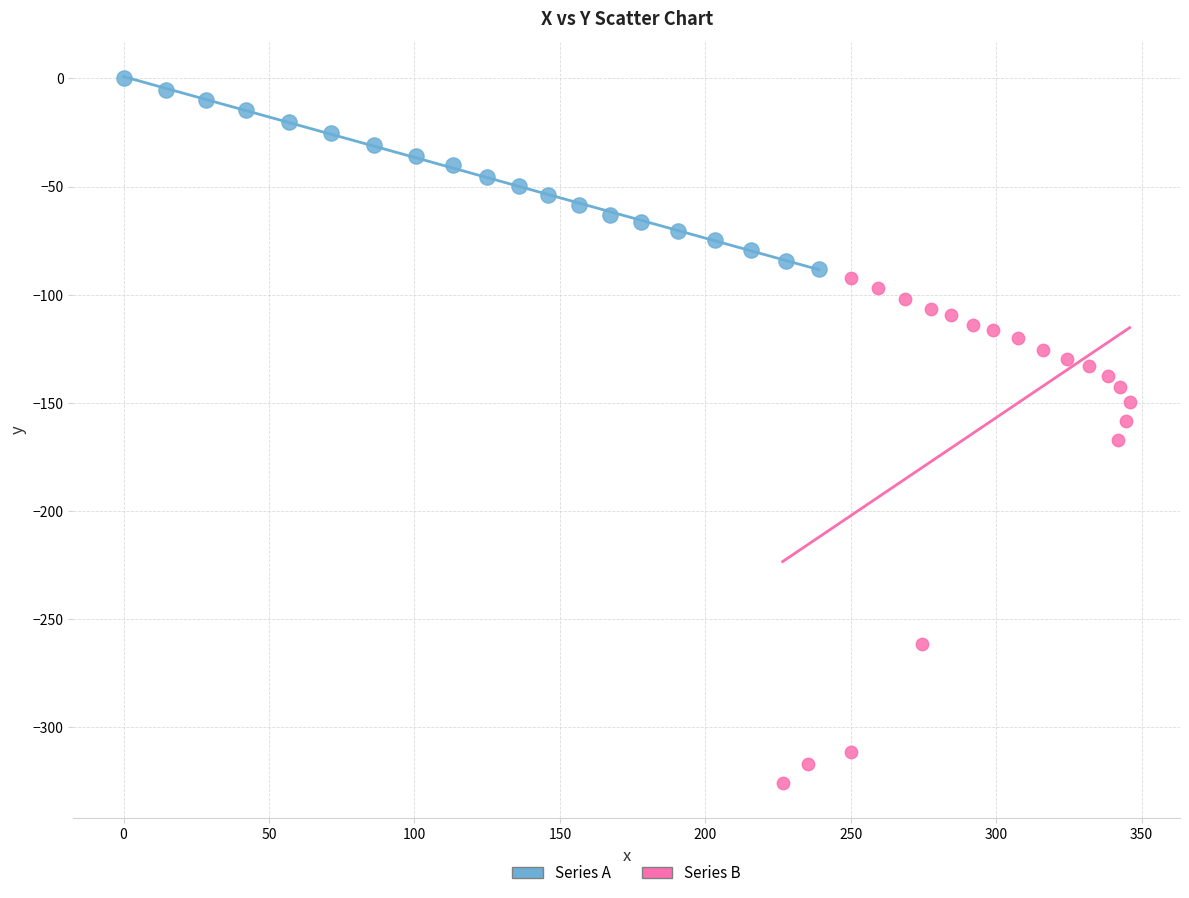

Which series has the widest spread of Y values?

Series B